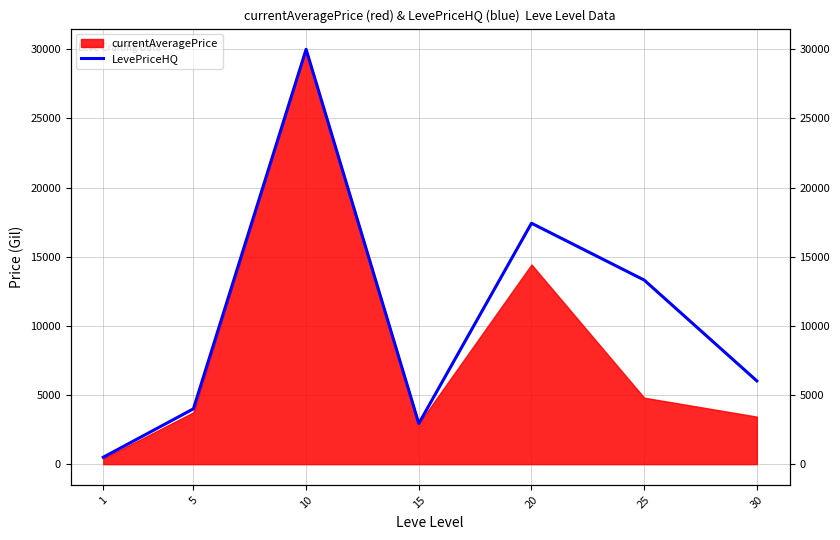

At which category does the chart reach its peak across all series?

10